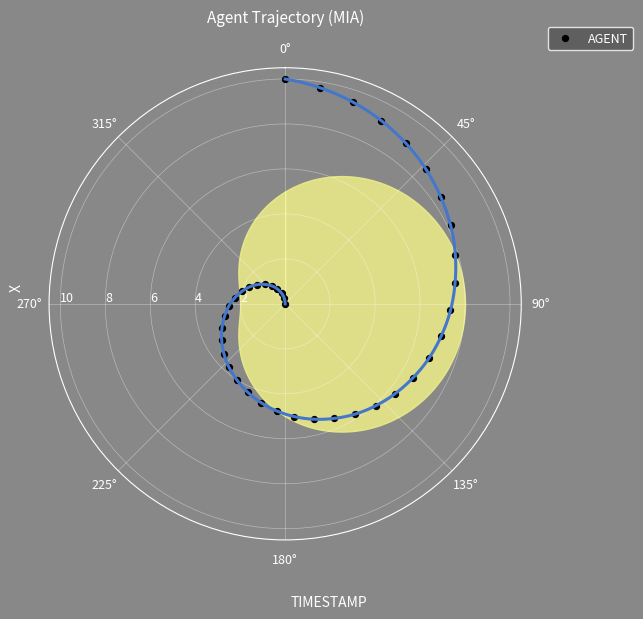

What is the range of Y values (max minus min)?

10.0